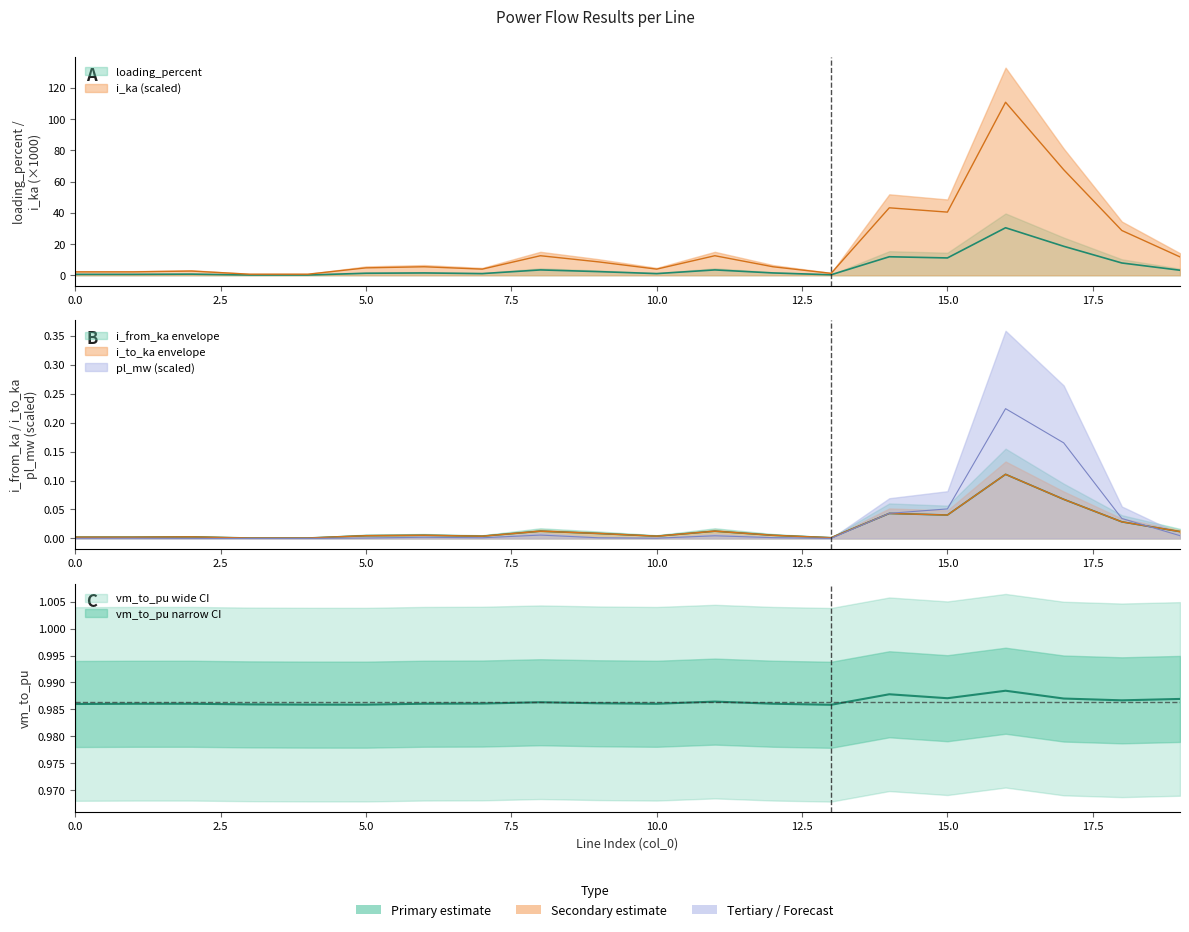

True or false: i_from_ka and i_ka cross at least once.

False